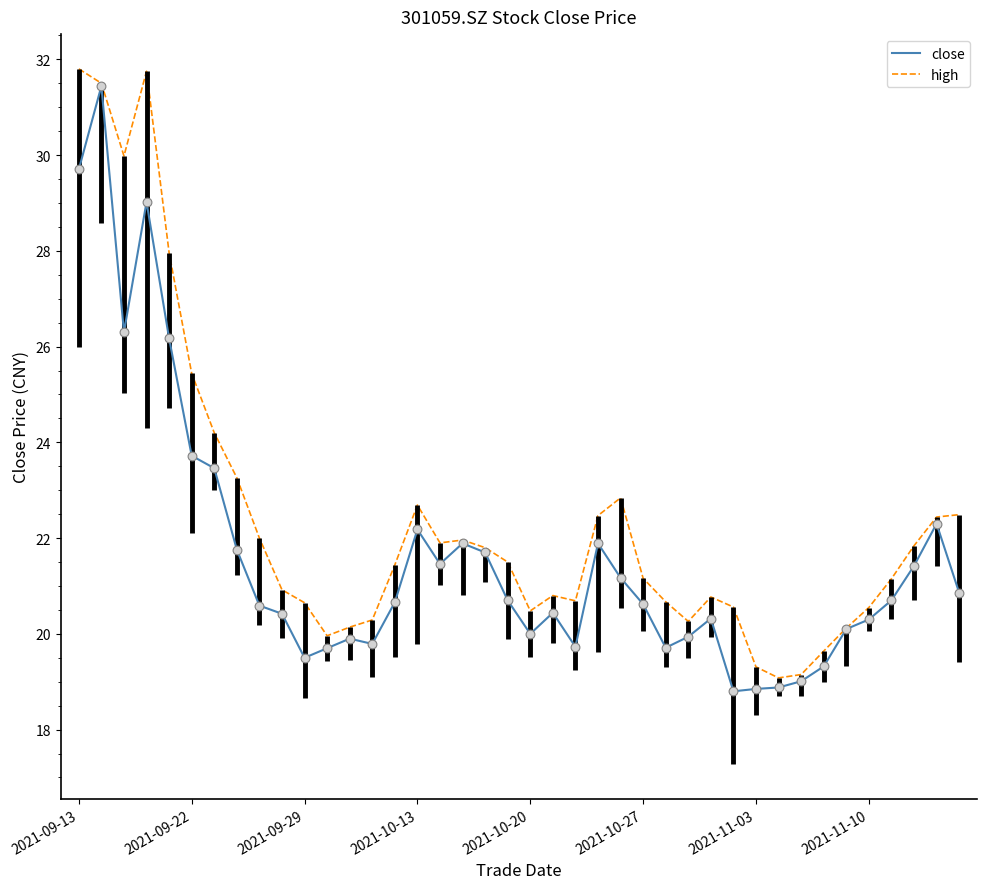

List the series in order of their overall mean, lowest first.

close, high